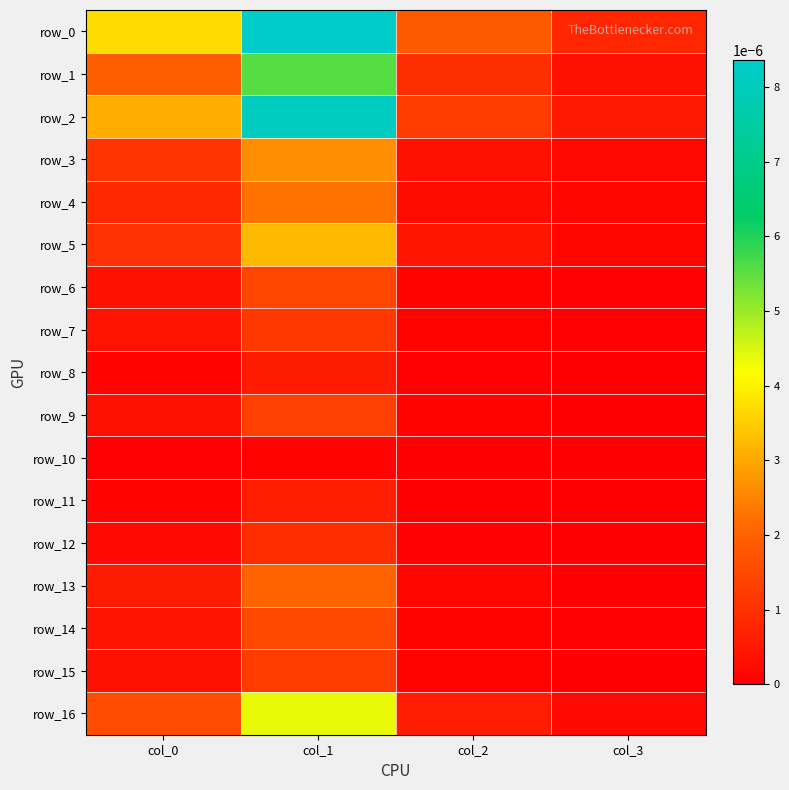

How many values in the row_8 series exceed 0?

3